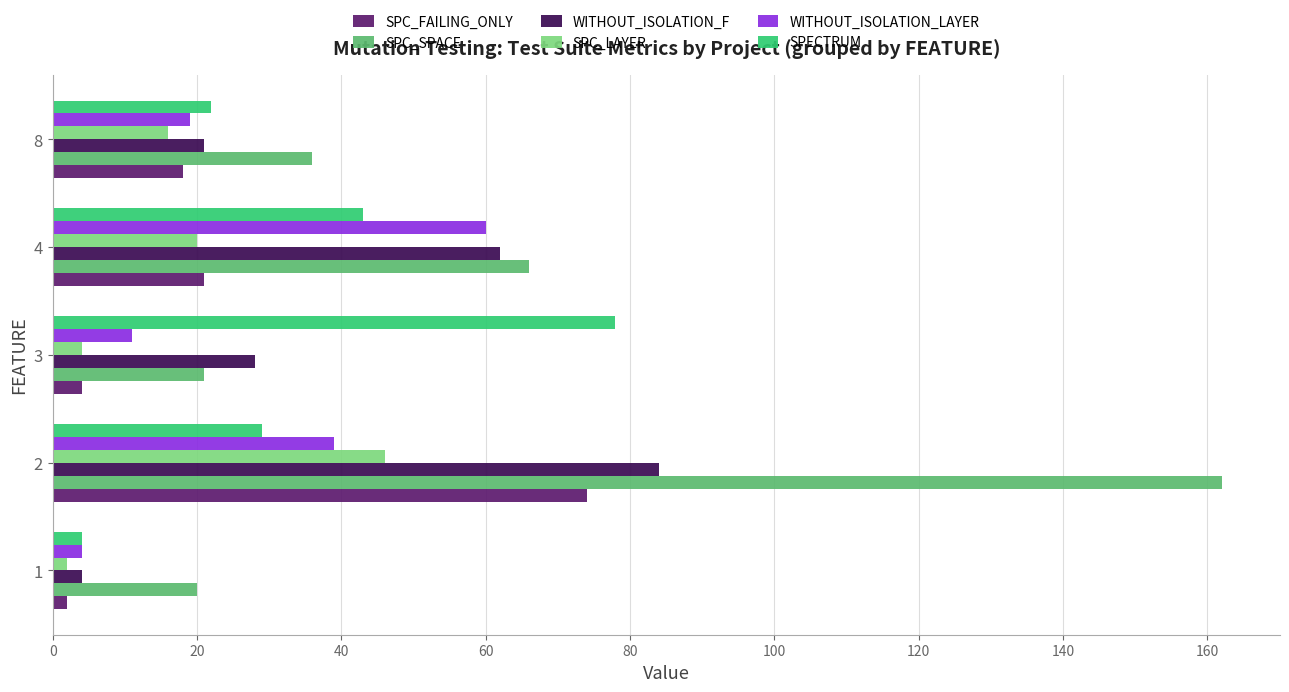

The SPC_FAILING_ONLY series shows 18 at 8. True or false?

True